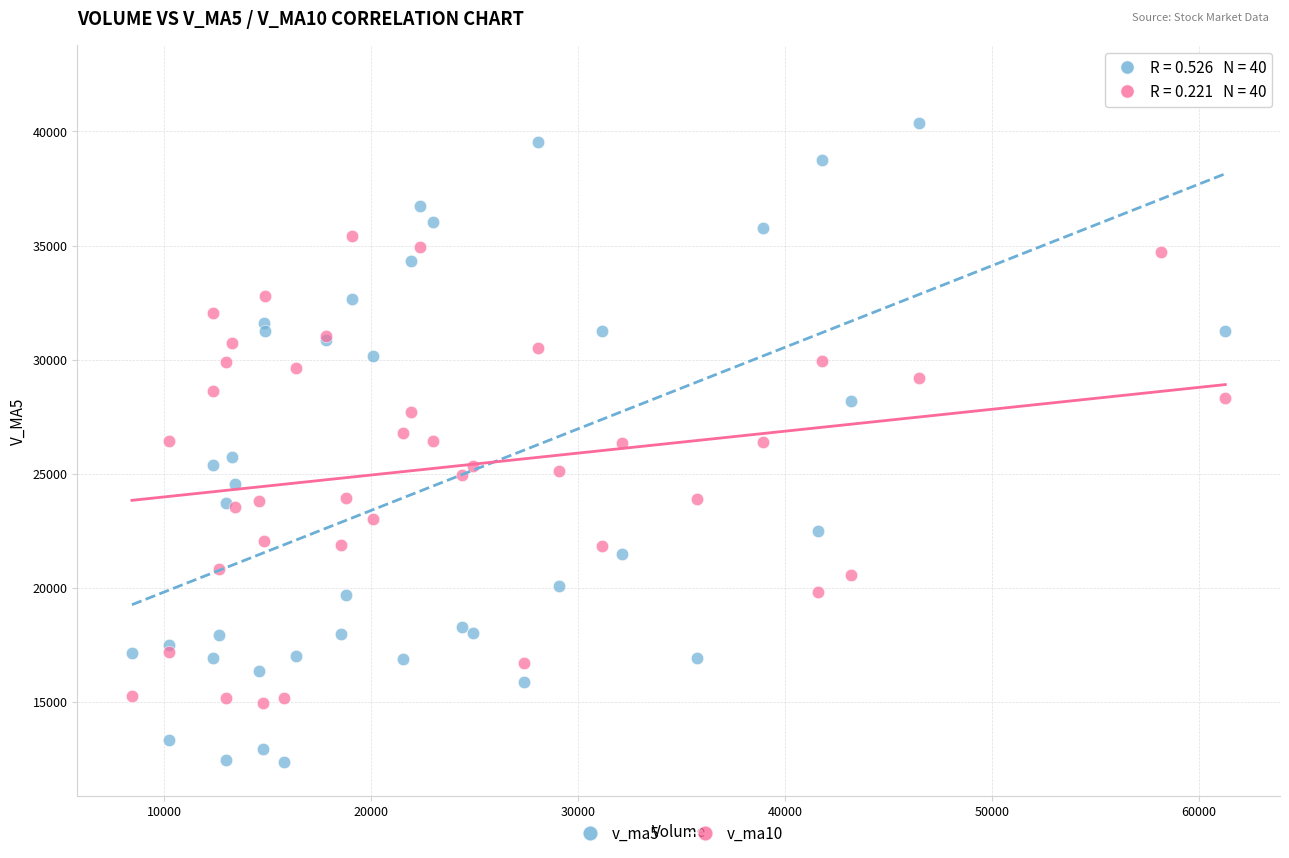

Which series has the largest Y range (max minus min)?

v_ma5